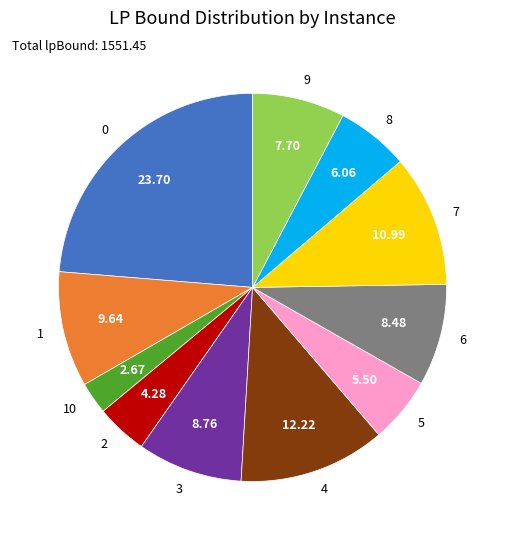

Is 1 the majority of the pie?

No